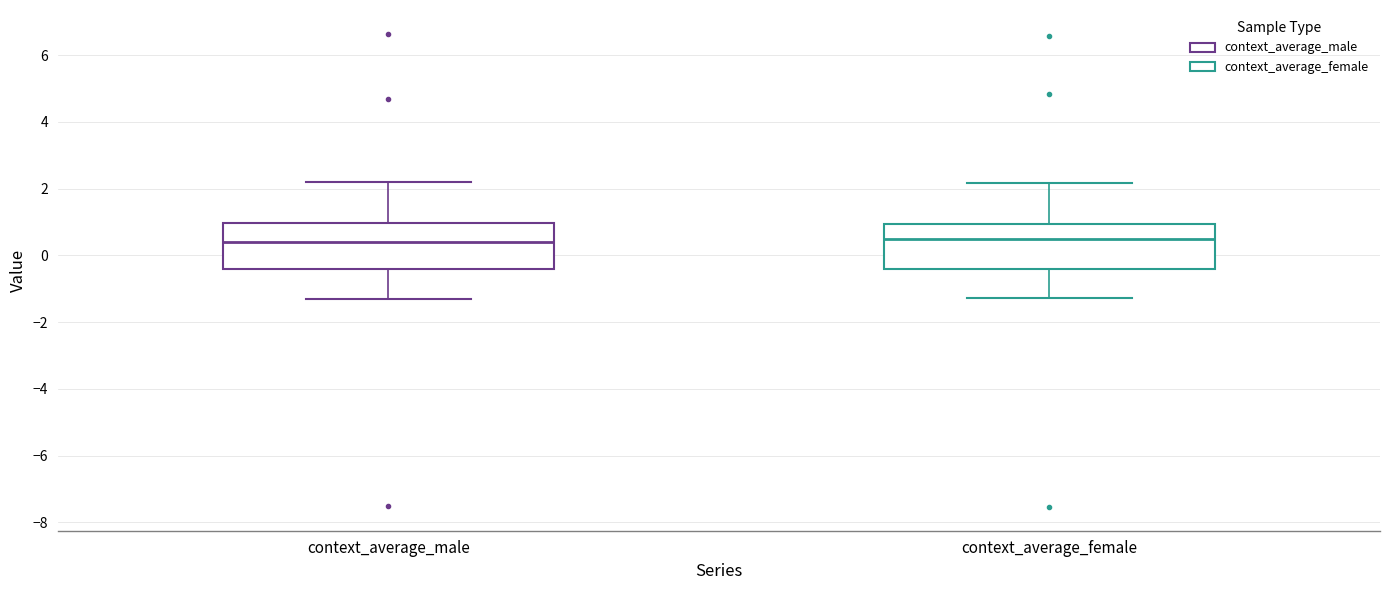

Reading left to right, transcribe this box plot: for each box, give where its median line is, the range the box spans, and where its two whiskers end, as read against the y-axis. The values are not printed on the chart, so give them approximately, as read against the axis.

context_average_male: median 0.4, box -0.4 to 1.0, whiskers -1.4 to 2.2
context_average_female: median 0.4, box -0.4 to 1.0, whiskers -1.2 to 2.2